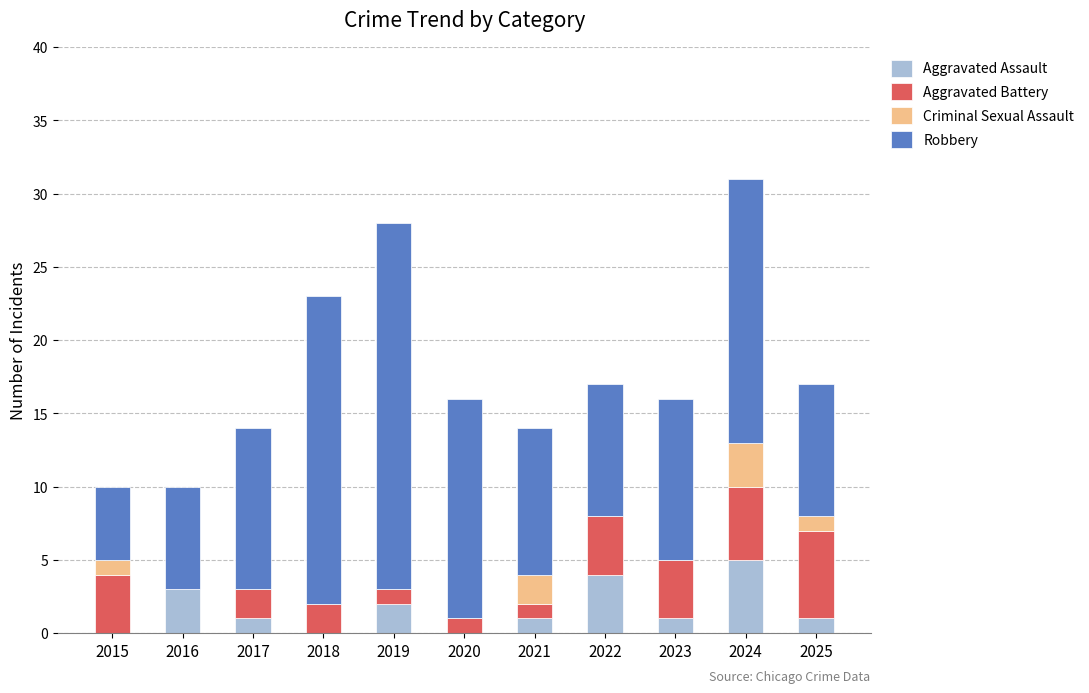

Which category has the highest value in the Aggravated Assault series?

2024